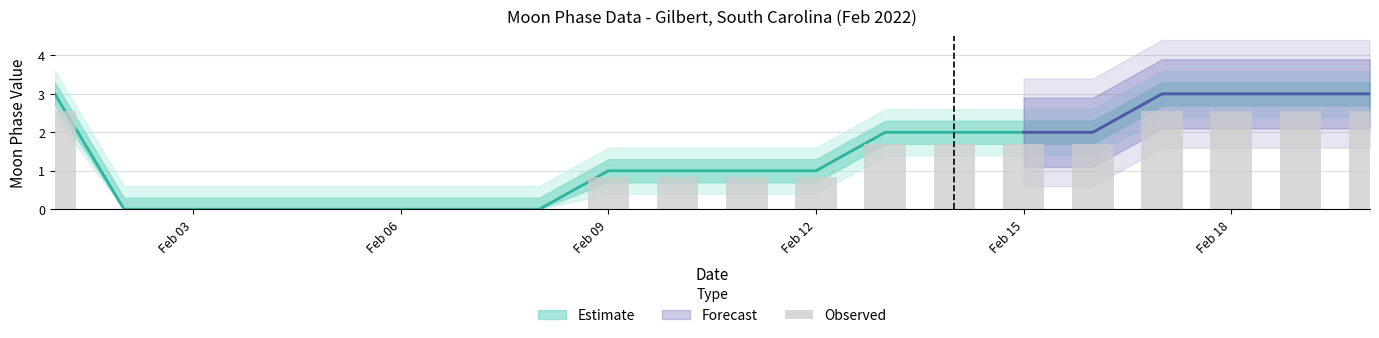

Reading left to right, list all the values displayed in this chart.

Moon Phases: 2022-02-01=3.0	2022-02-02=0.0	2022-02-03=0.0	2022-02-04=0.0	2022-02-05=0.0	2022-02-06=0.0	2022-02-07=0.0	2022-02-08=0.0	2022-02-09=1.0	2022-02-10=1.0	2022-02-11=1.0	2022-02-12=1.0	2022-02-13=2.0	2022-02-14=2.0	2022-02-15=2.0	2022-02-16=2.0	2022-02-17=3.0	2022-02-18=3.0	2022-02-19=3.0	2022-02-20=3.0
upper_band: 2022-02-01=3.6	2022-02-02=0.6	2022-02-03=0.6	2022-02-04=0.6	2022-02-05=0.6	2022-02-06=0.6	2022-02-07=0.6	2022-02-08=0.6	2022-02-09=1.6	2022-02-10=1.6	2022-02-11=1.6	2022-02-12=1.6	2022-02-13=2.6	2022-02-14=2.6	2022-02-15=2.6	2022-02-16=2.6	2022-02-17=3.6	2022-02-18=3.6	2022-02-19=3.6	2022-02-20=3.6
lower_band: 2022-02-01=2.4	2022-02-02=0.0	2022-02-03=0.0	2022-02-04=0.0	2022-02-05=0.0	2022-02-06=0.0	2022-02-07=0.0	2022-02-08=0.0	2022-02-09=0.4	2022-02-10=0.4	2022-02-11=0.4	2022-02-12=0.4	2022-02-13=1.4	2022-02-14=1.4	2022-02-15=1.4	2022-02-16=1.4	2022-02-17=2.4	2022-02-18=2.4	2022-02-19=2.4	2022-02-20=2.4